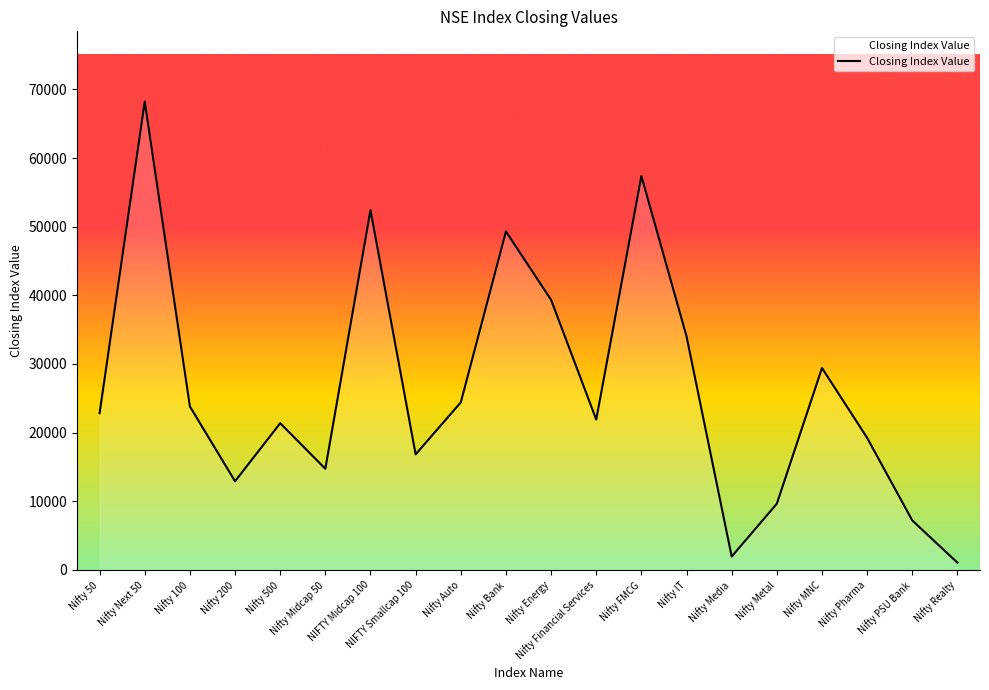

Which has a higher value, NIFTY Midcap 100 or Nifty IT?

NIFTY Midcap 100